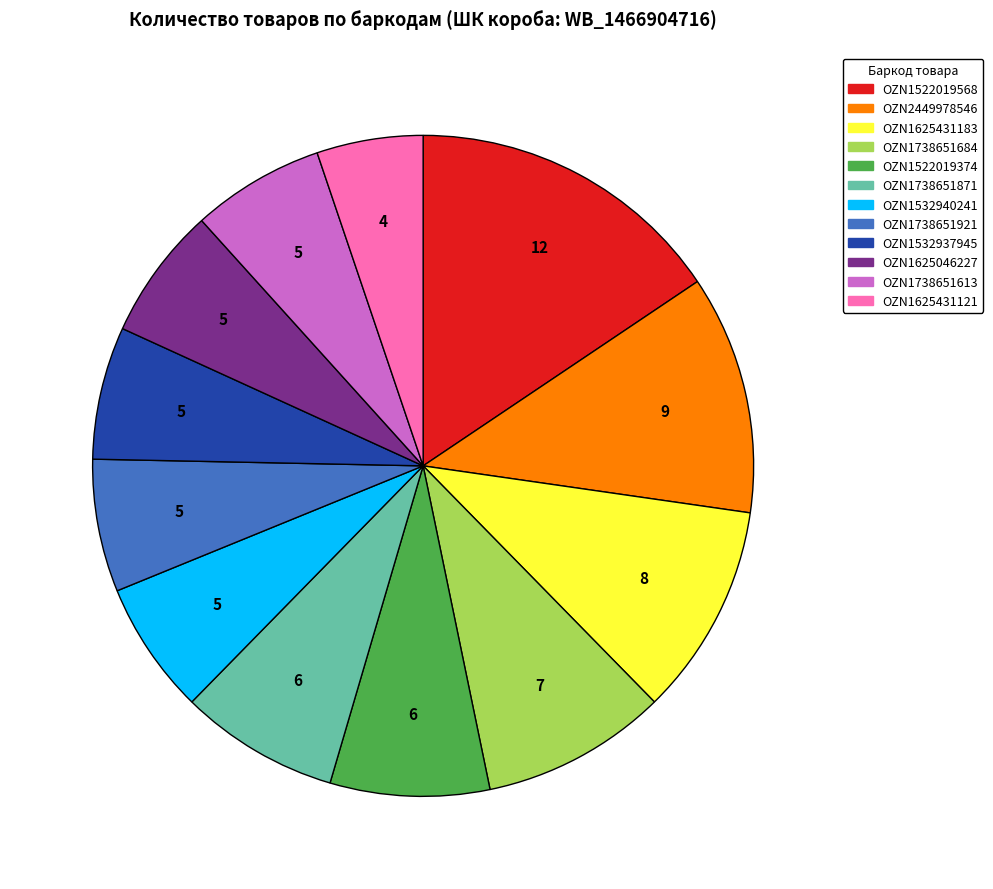

Count the number of slices in the pie.

12